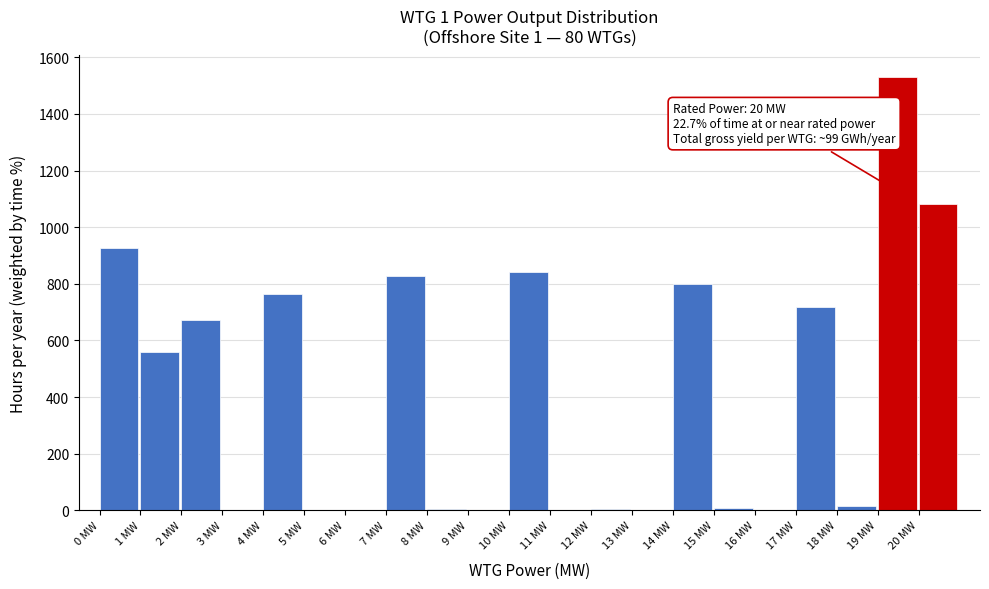

What is the sum of the values at 14 MW and 10 MW?

1641.8